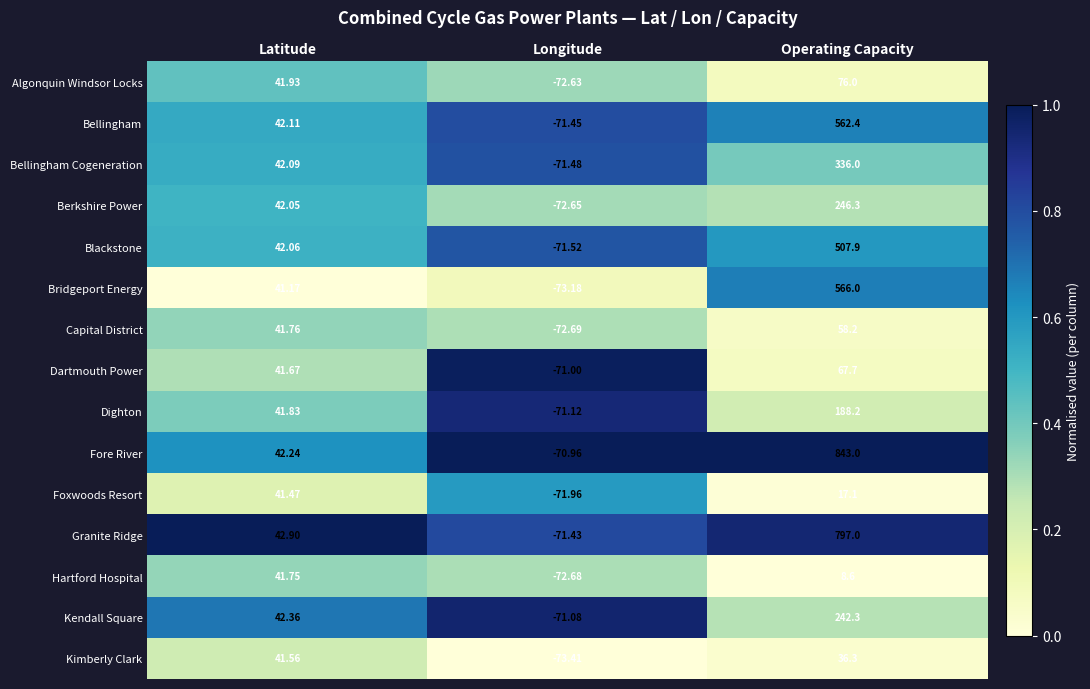

Is the value of Bellingham at Longitude greater than the value of Kimberly Clark at Latitude?

No